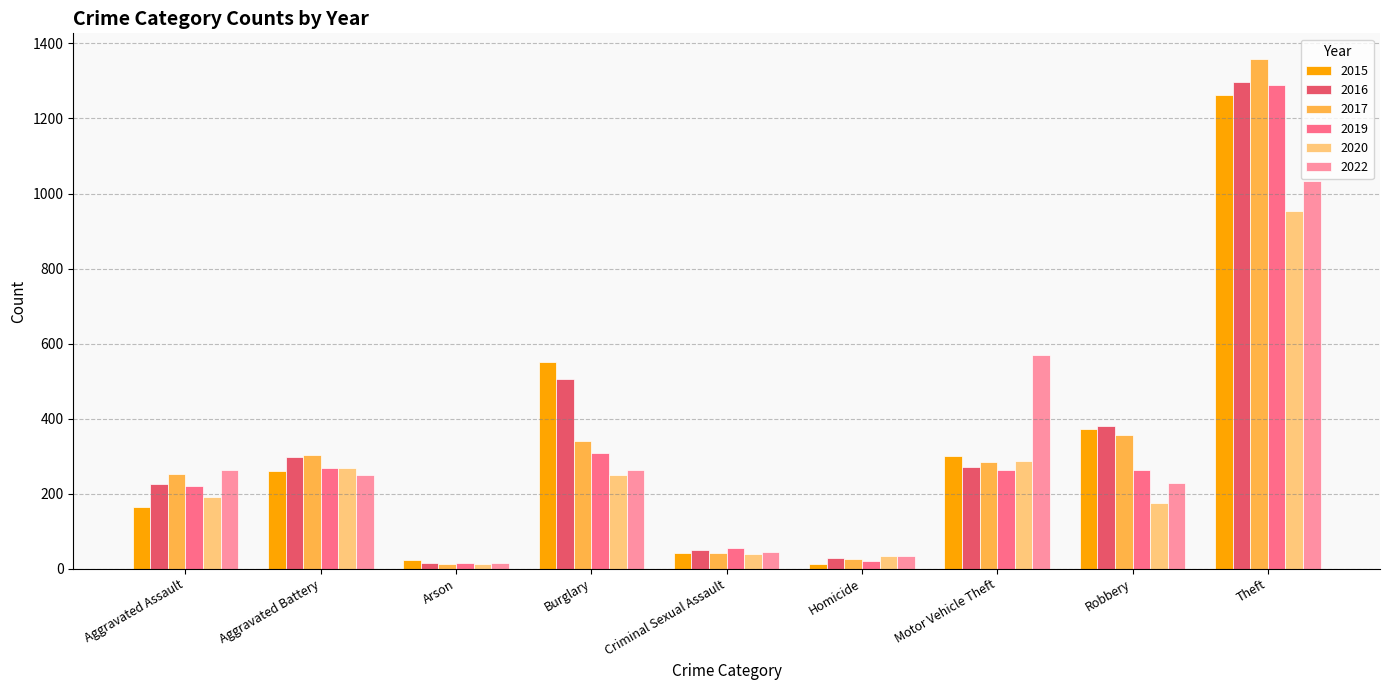

What is the difference between the 2017 values at Homicide and Burglary?

312